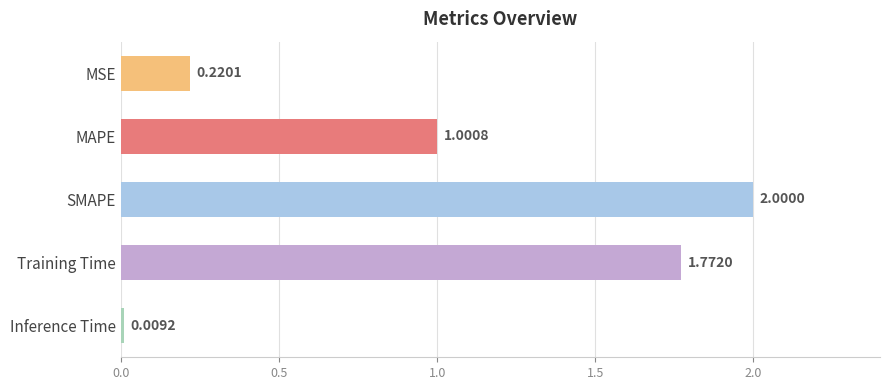

How many categories are shown in the chart?

5